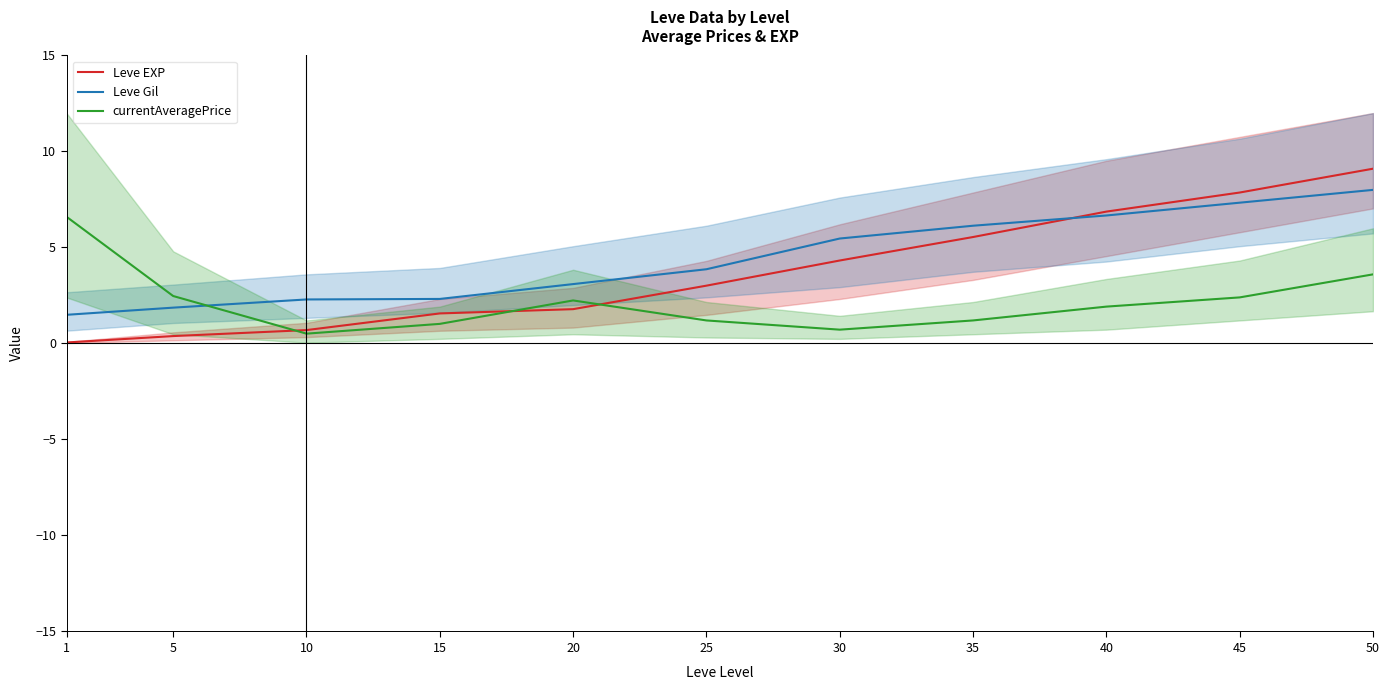

The Leve EXP series shows 1.8 at 20. True or false?

True